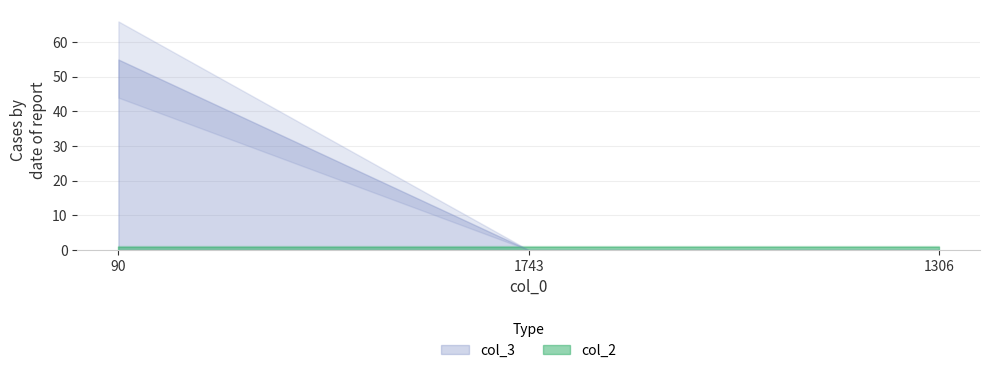

List the series in order of their overall mean, highest first.

col_3, col_2